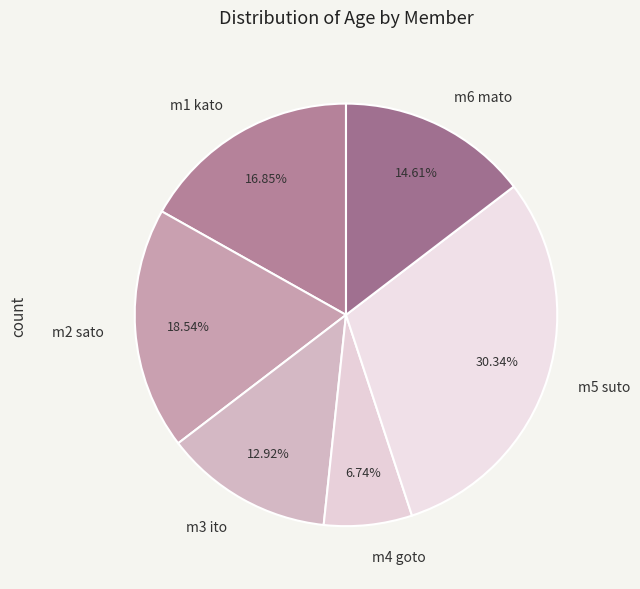

To the nearest percent, what portion does m3 ito represent?

13%